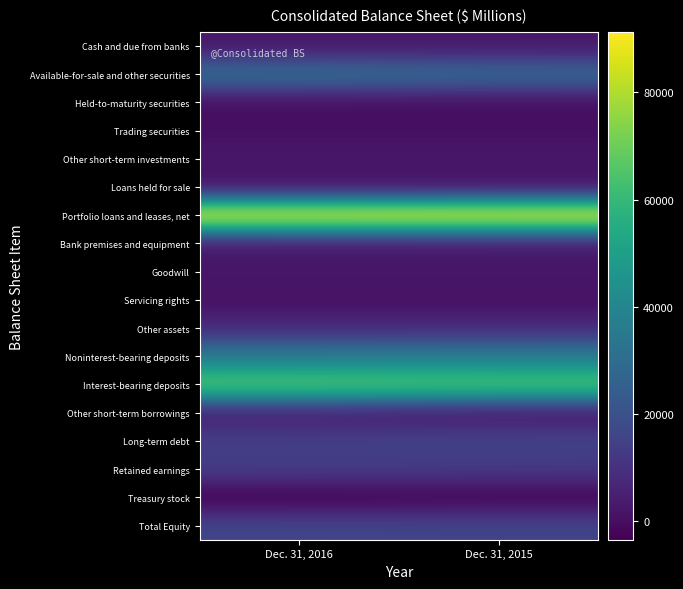

Which category has the lowest value across all series?

Dec. 31, 2016